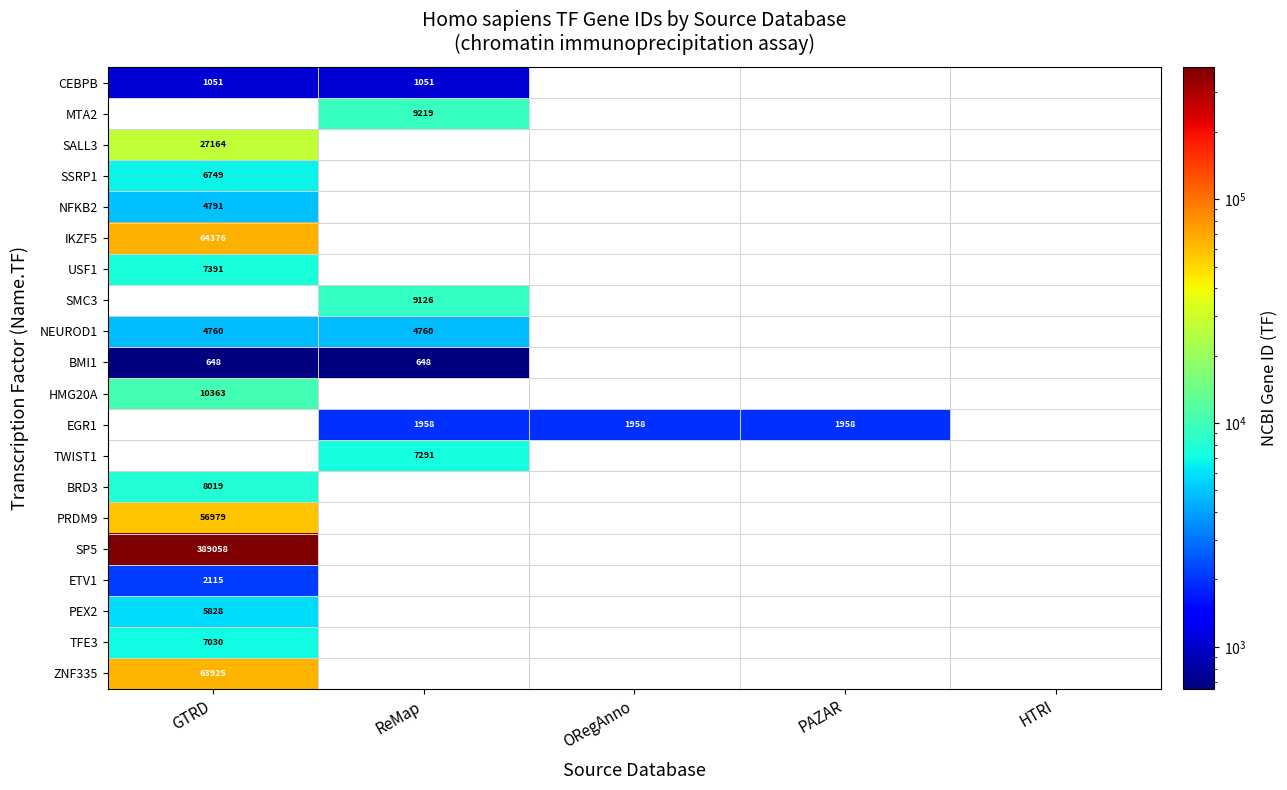

The value of ZNF335 at GTRD is 19472. True or false?

False